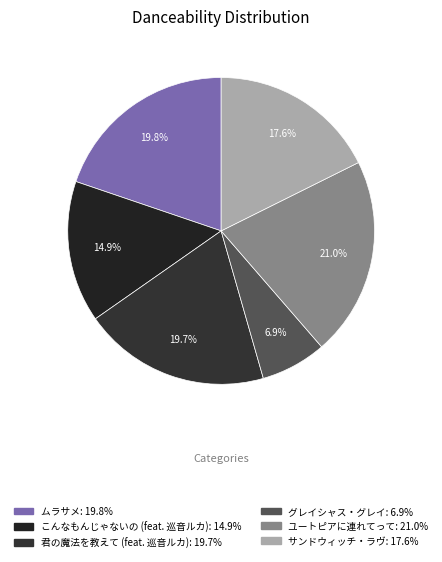

Count the number of slices in the pie.

6